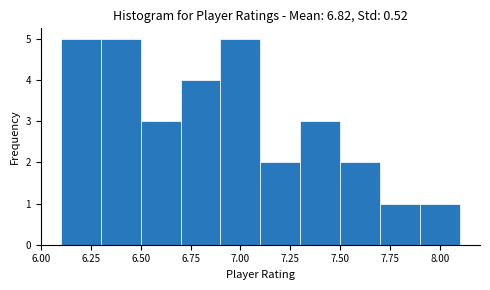

What is the height of the bar covering 6.9 to 7.1 on the x-axis? The values are not printed on the chart, so give them approximately, as read against the axis.

5